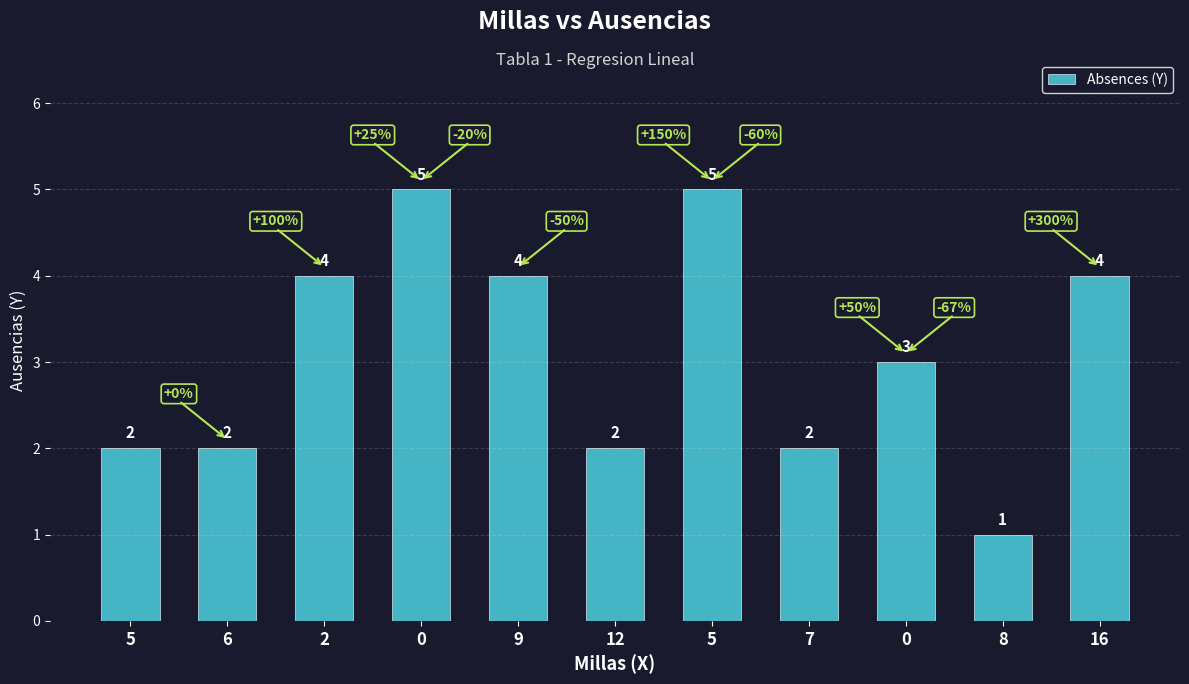

Reading right to left, transcribe all the data shown in this chart.

16=4	8=1	0=3	7=2	5=5	12=2	9=4	0=5	2=4	6=2	5=2